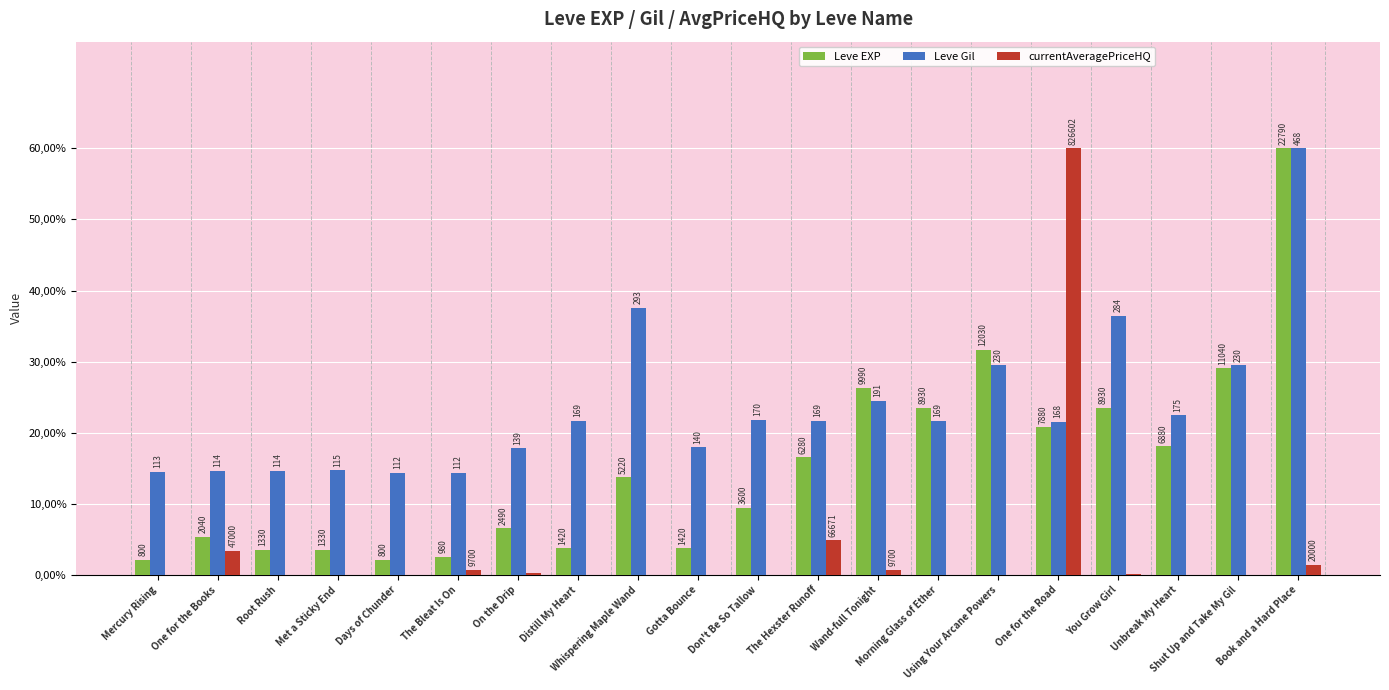

Reading left to right, transcribe all the data shown in this chart.

Leve EXP: 2.1	5.4	3.5	3.5	2.1	2.6	6.6	3.7	13.7	3.7	9.5	16.5	26.3	23.5	31.7	20.7	23.5	18.1	29.1	60.0
Leve Gil: 14.5	14.6	14.6	14.7	14.4	14.4	17.8	21.7	37.6	17.9	21.8	21.7	24.5	21.7	29.5	21.5	36.4	22.4	29.5	60.0
currentAveragePriceHQ: 0.0	3.4	0.0	0.0	0.0	0.7	0.3	0.0	0.0	0.0	0.0	4.8	0.7	0.0	0.0	60.0	0.1	0.1	0.0	1.5